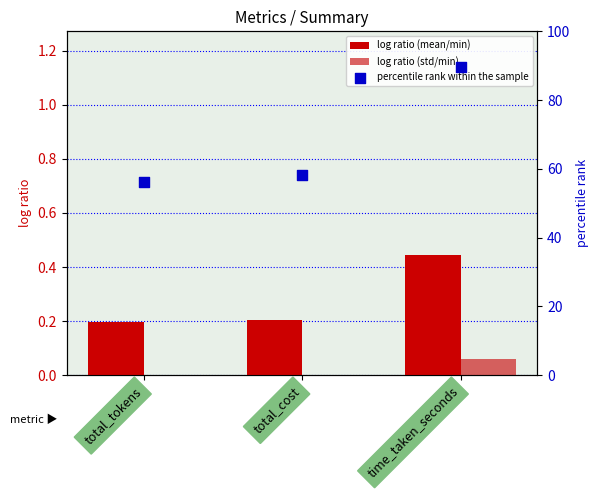

What is the total value across all series at total_cost?

57.6